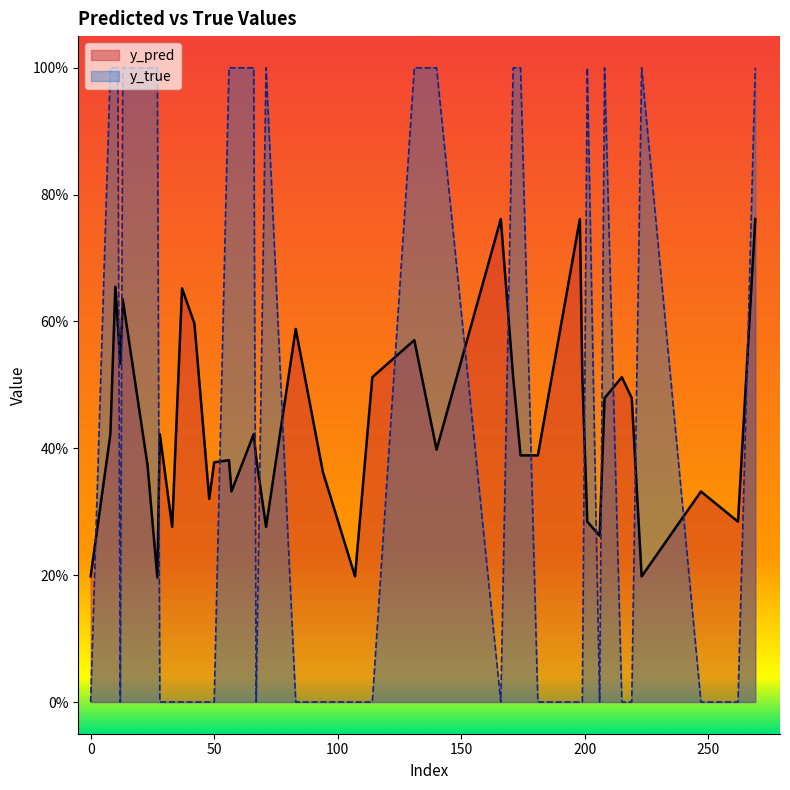

Count the y_pred values in the range 0 to 1.

40